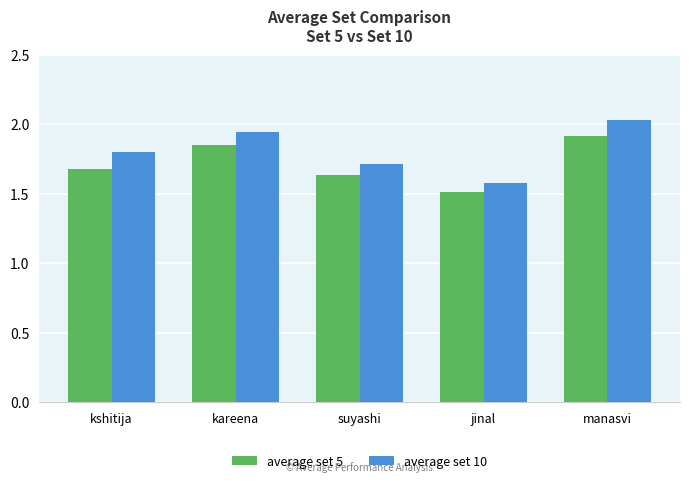

Which series has the largest total across all categories?

average set 10